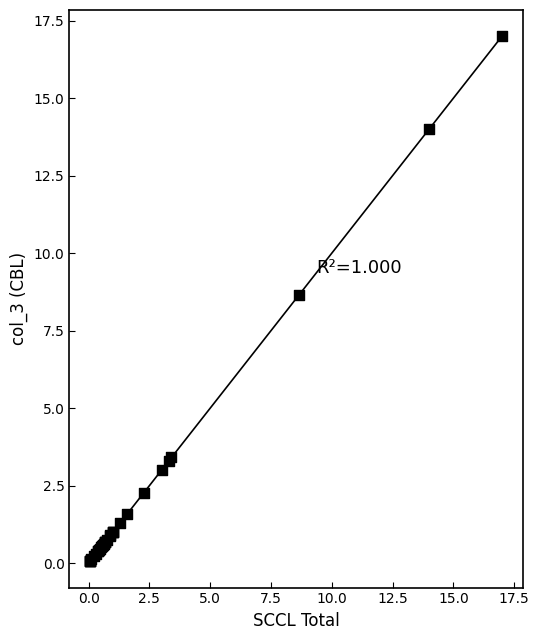

What Y value in the scatter plot is closest to 8?

8.7